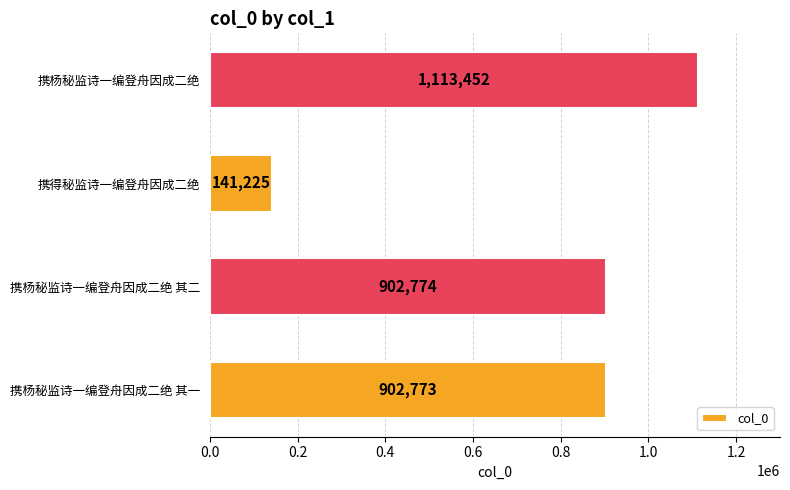

How many series are shown in this chart?

1